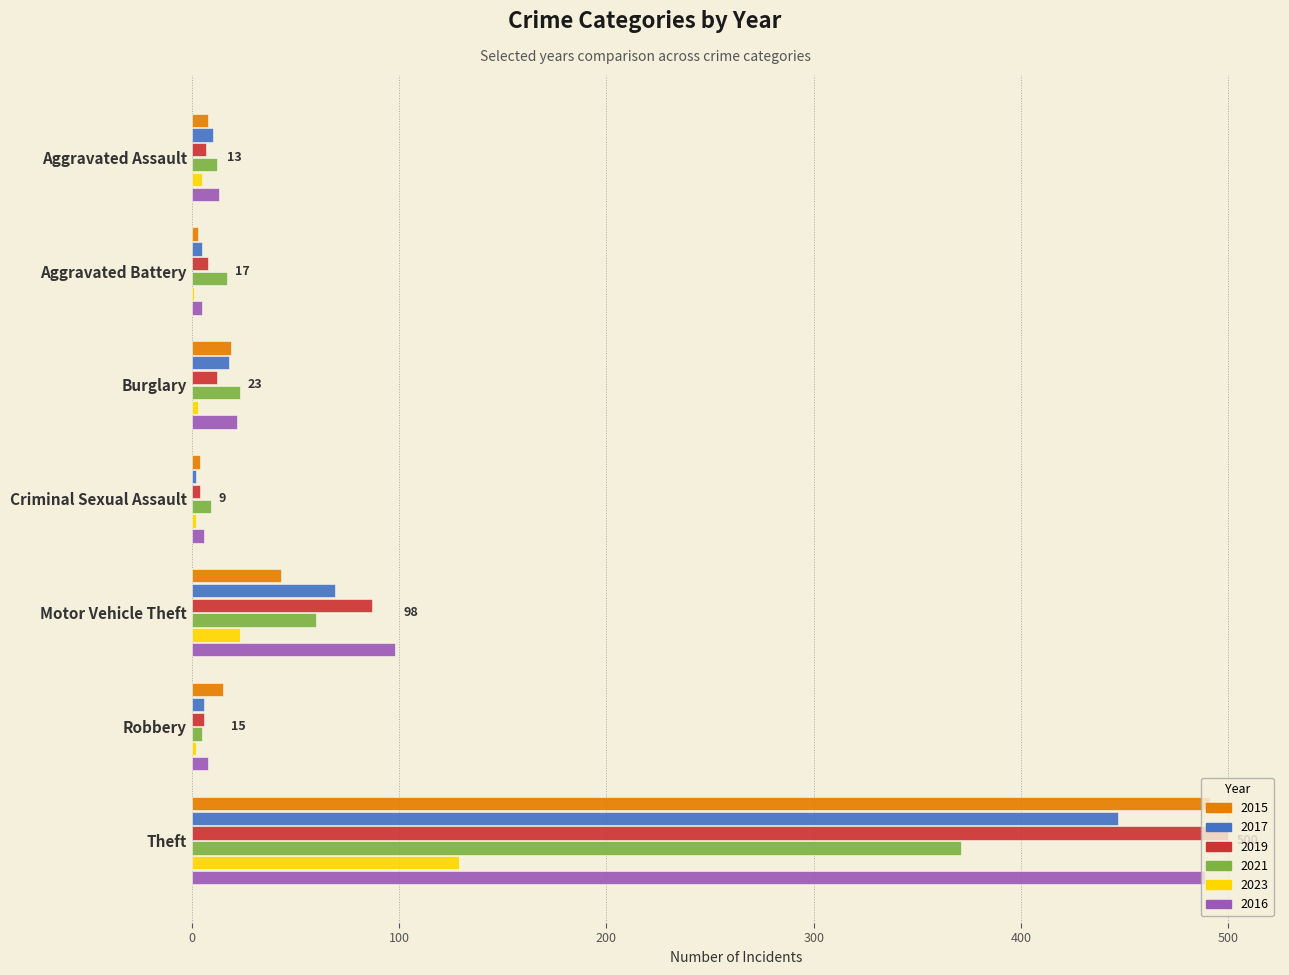

How many distinct data groups are displayed?

6